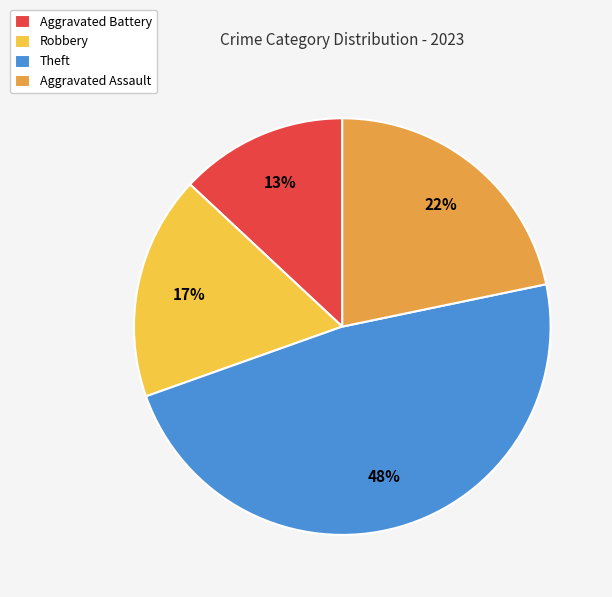

Does any single category account for the majority?

No